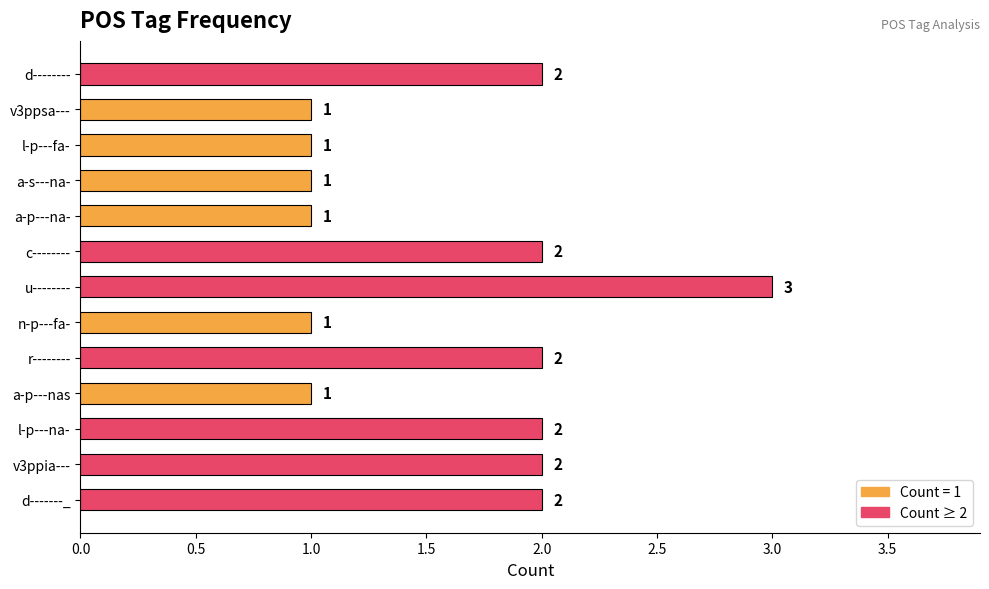

How many values are below 2?

6